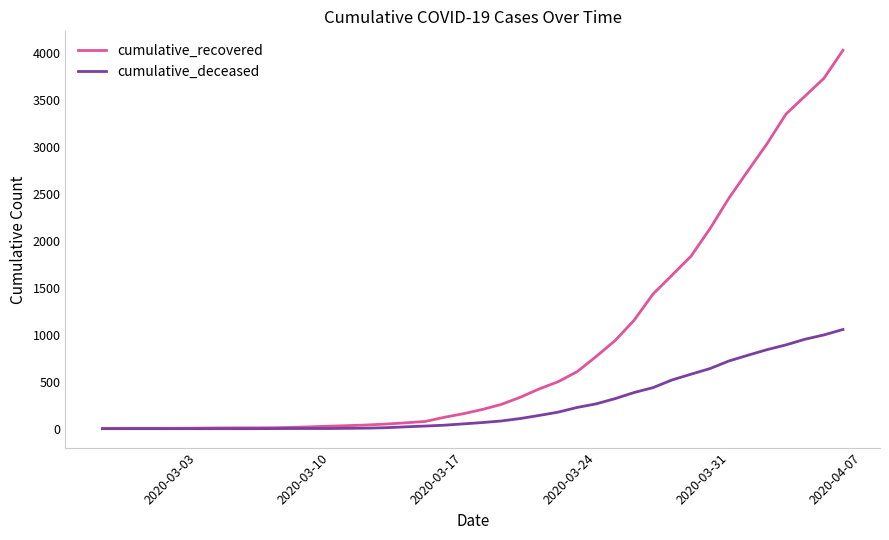

How many lines are shown in the chart?

2